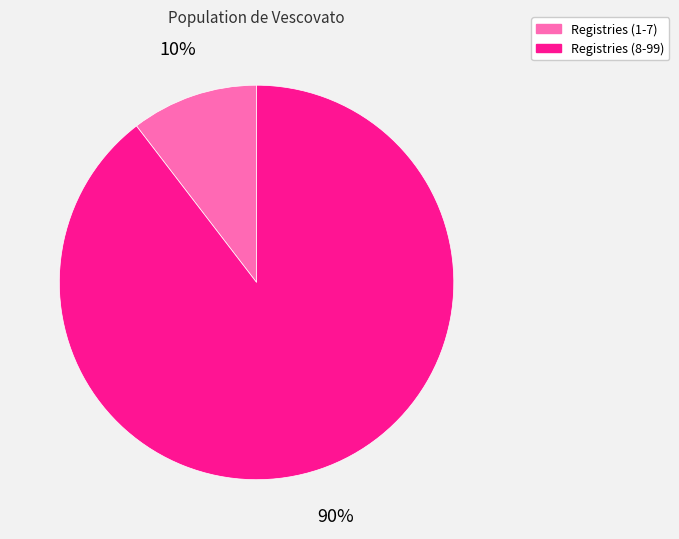

Is there any slice that represents more than half of the pie?

Yes